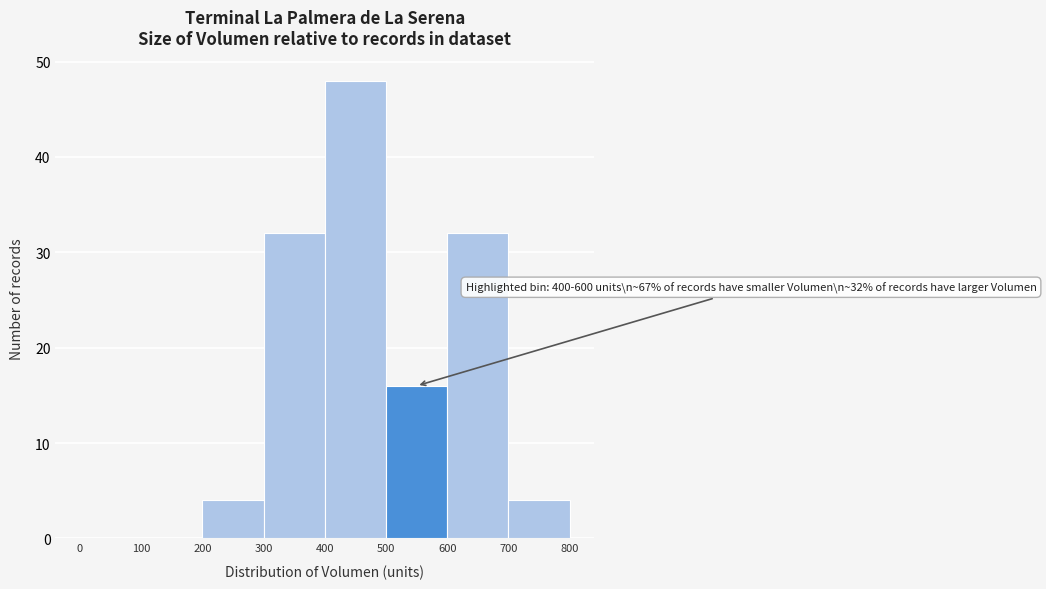

Which range on the x-axis has the tallest bar?

400 to 500